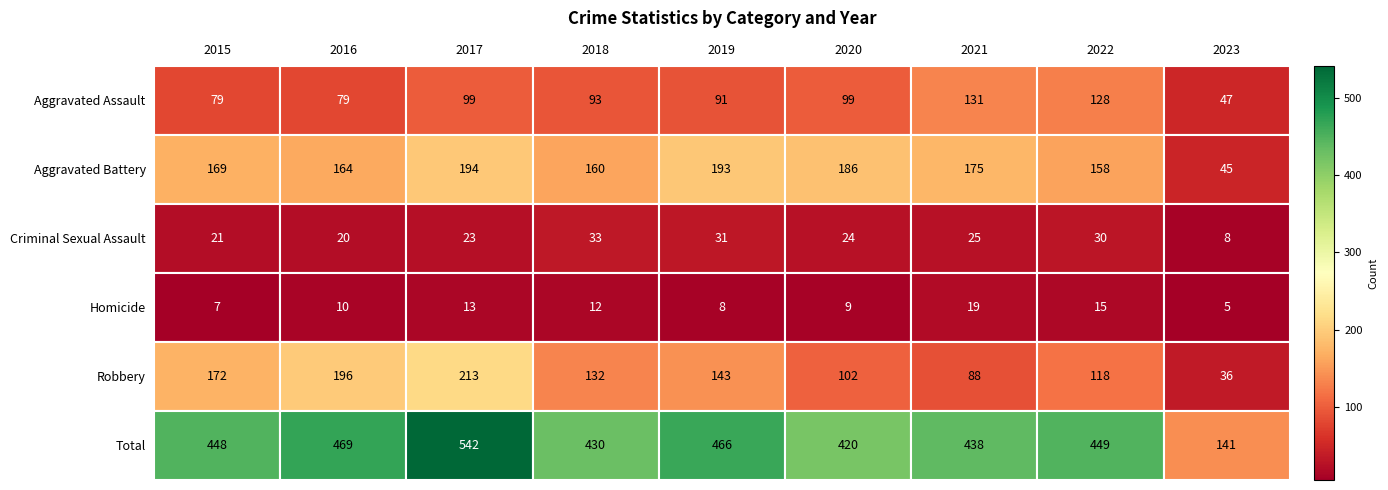

What is the minimum value for Aggravated Battery?

45